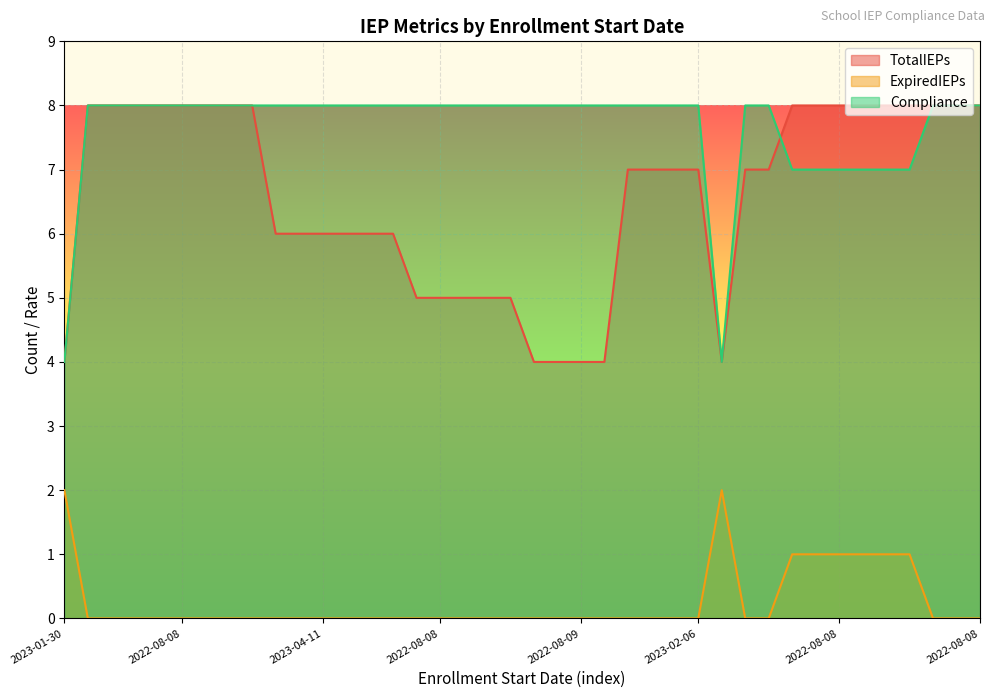

List the series in order of their peak value, lowest first.

ExpiredIEPs, TotalIEPs, Compliance